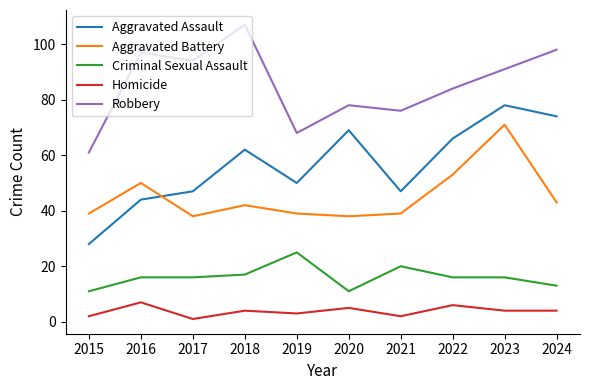

At which category does the chart reach its minimum across all series?

2017